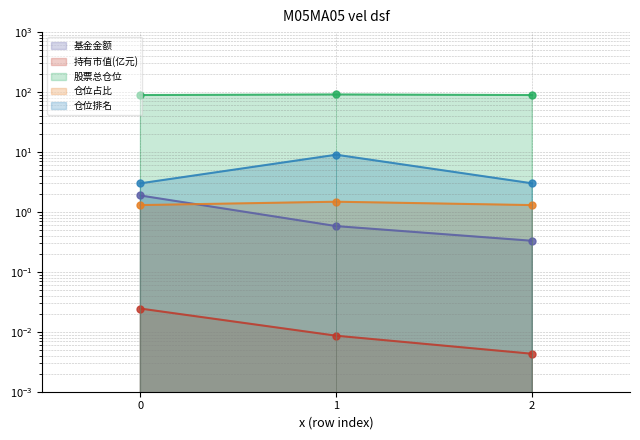

What is the average value of the 股票总仓位 series?

89.9